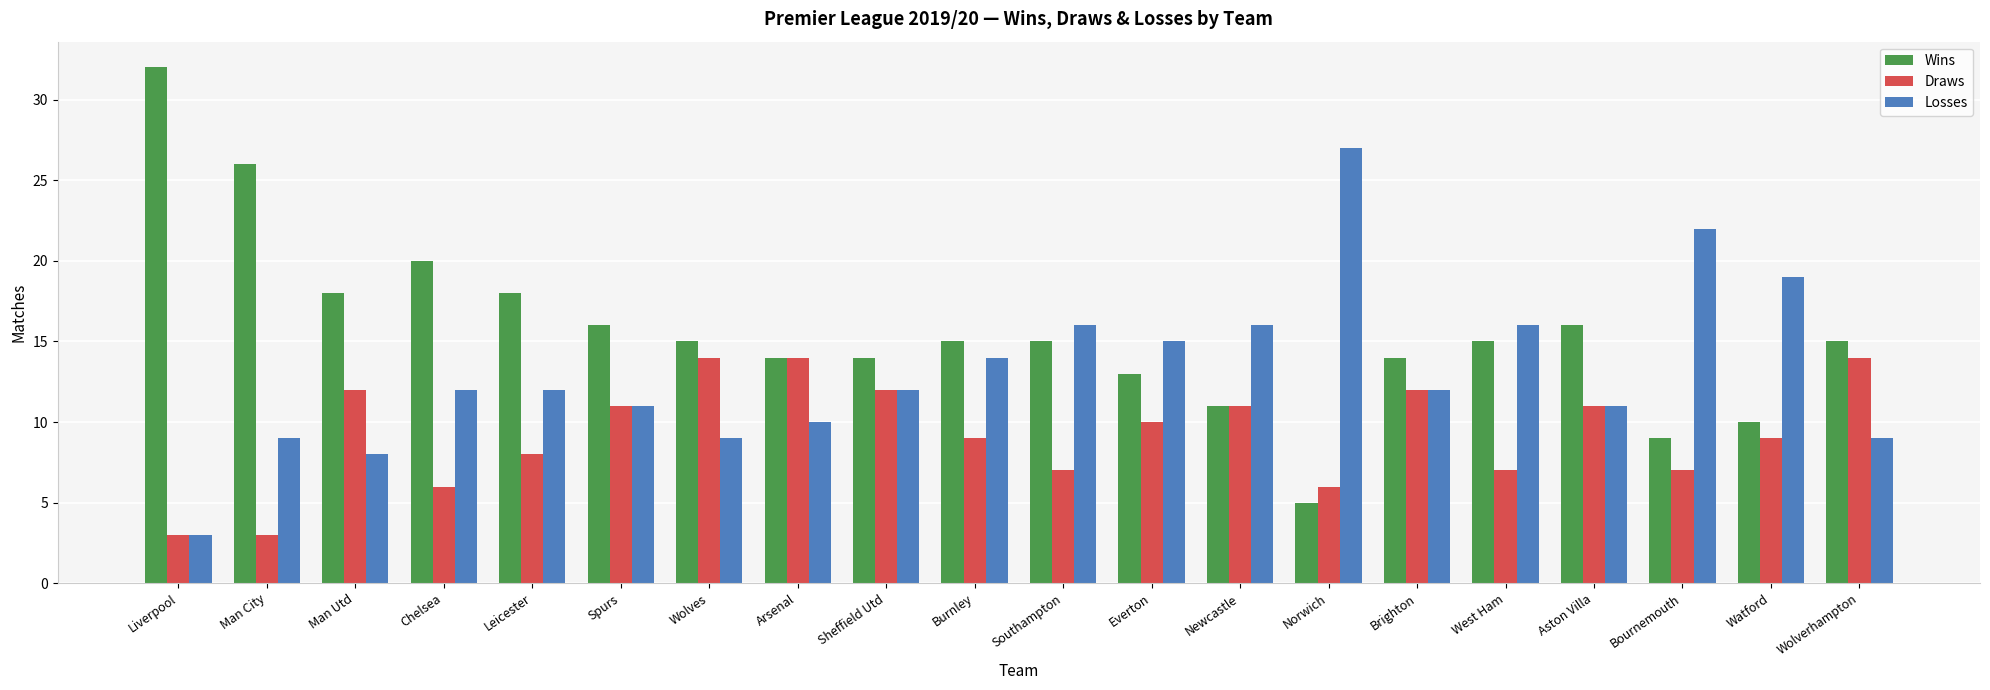

True or false: Wins has a value of 32 at Liverpool.

True